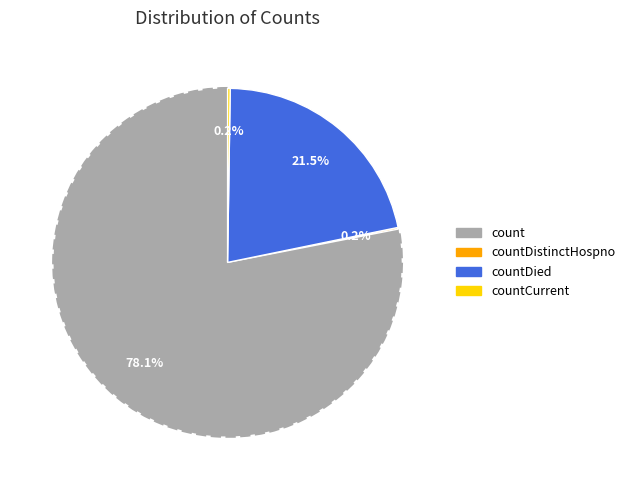

Is there any slice that represents more than half of the pie?

Yes